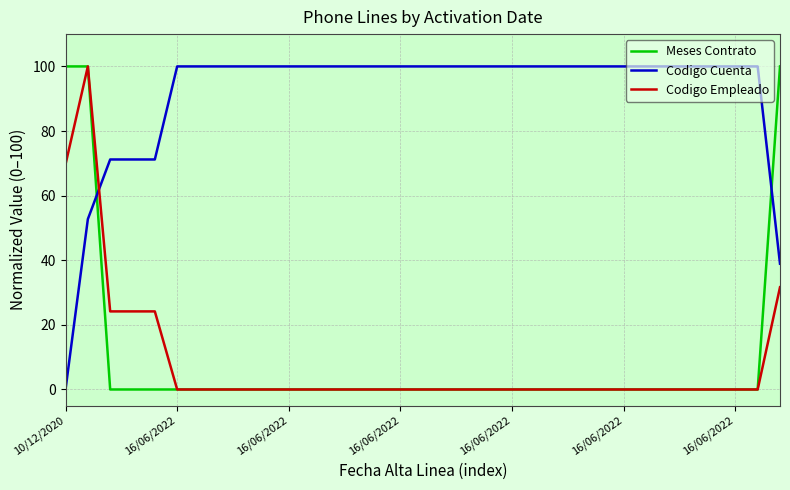

Which series has the largest total across all categories?

Codigo Cuenta